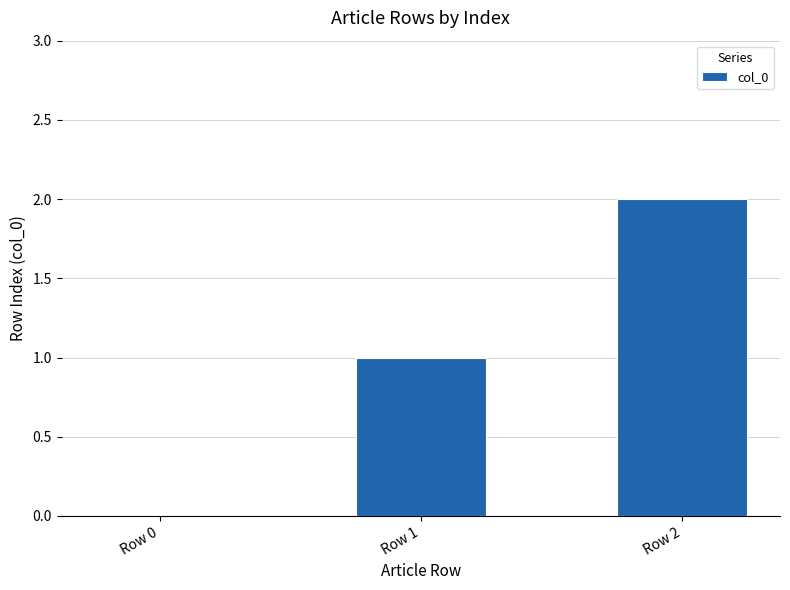

What is the sum of all values?

3